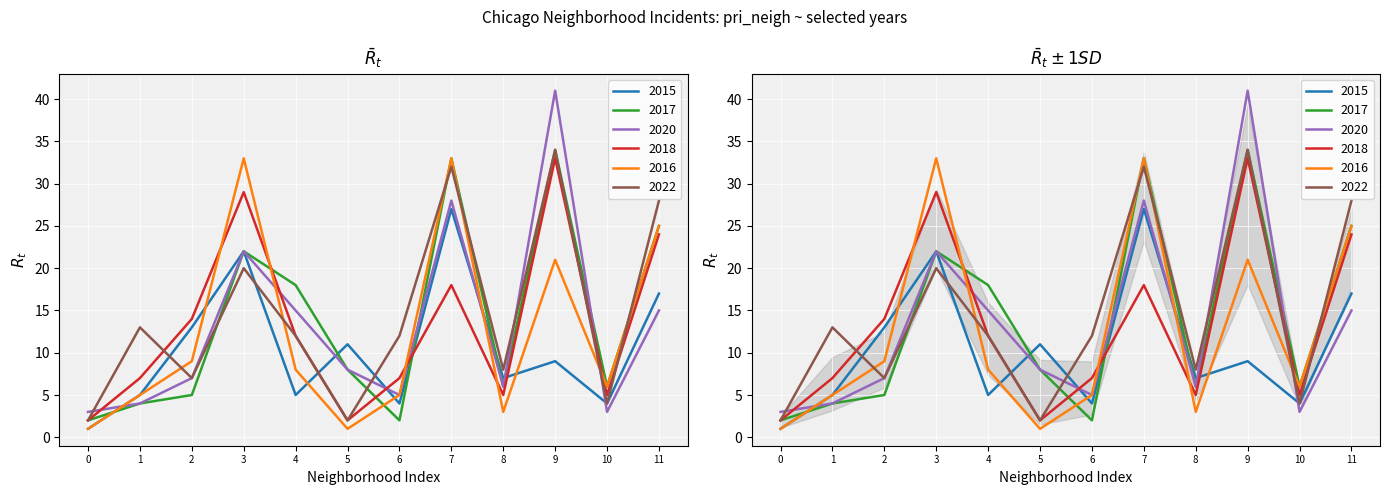

What is the difference between the maximum and minimum values in the 2017 series?

32